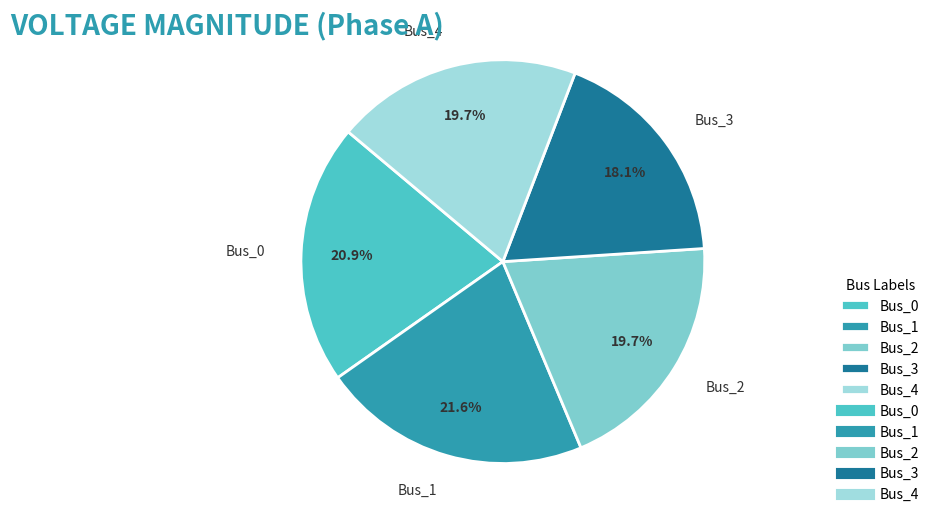

How many slices are in this pie chart?

5